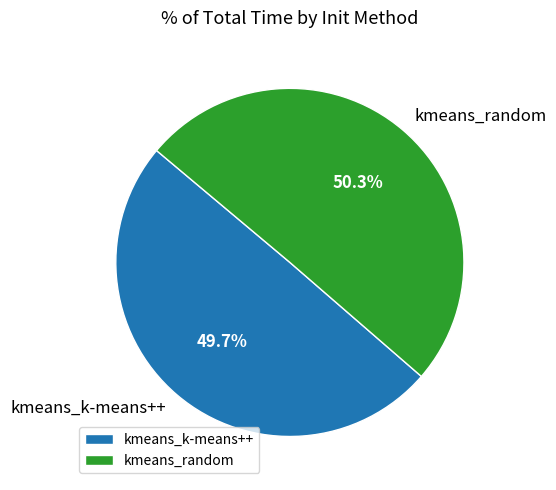

To the nearest percent, what is the combined percentage of kmeans_random and kmeans_k-means++?

100%